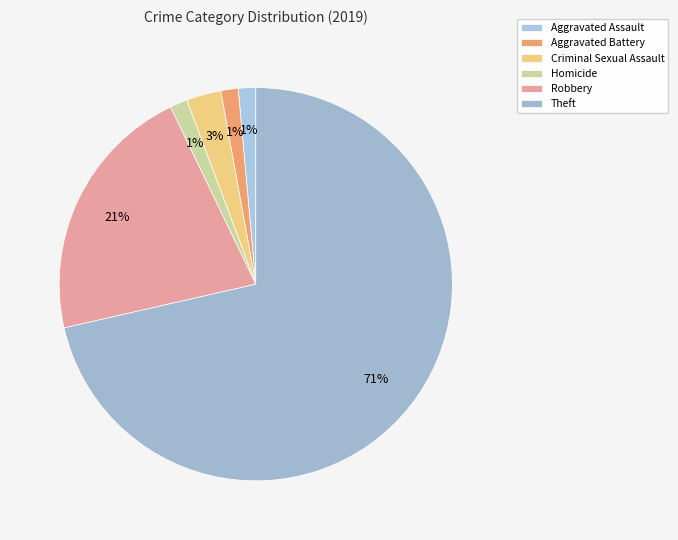

Count the number of slices in the pie.

6